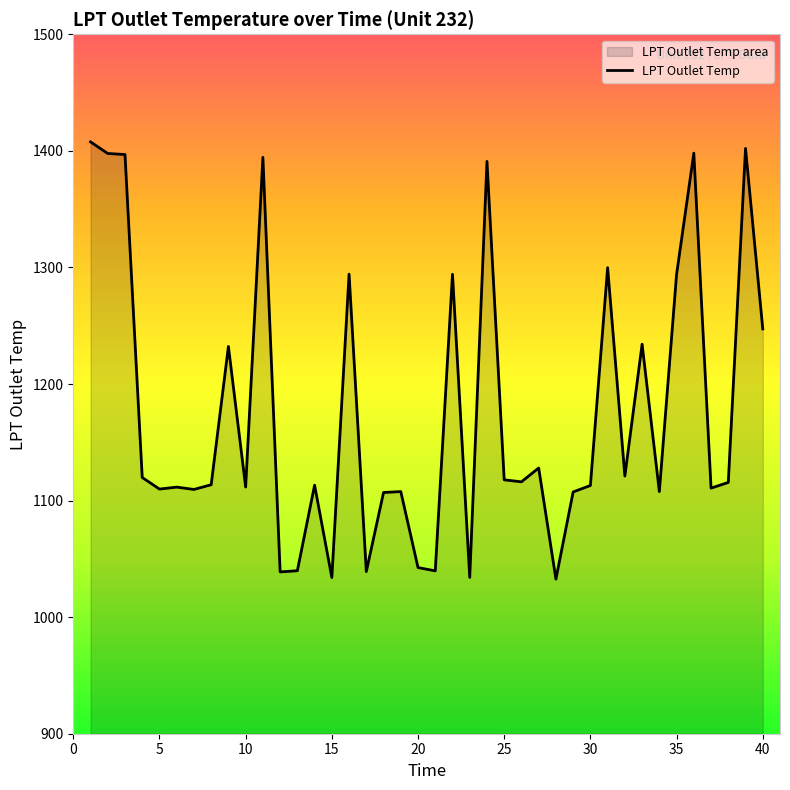

What is the change in value from 20 to 40?

+204.8